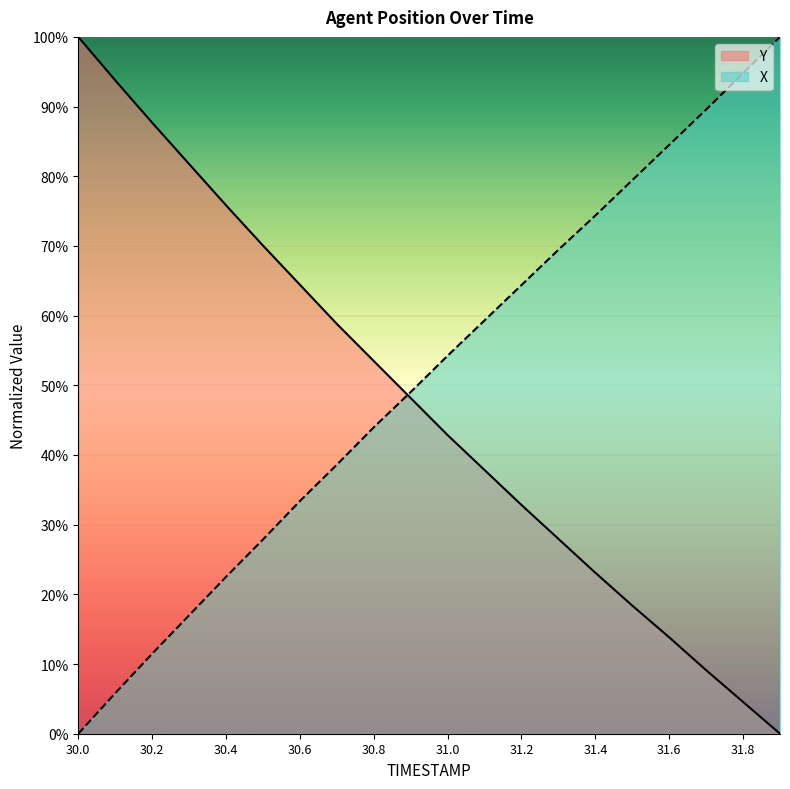

True or false: Y has a value of 7.5 at 31.6.

False